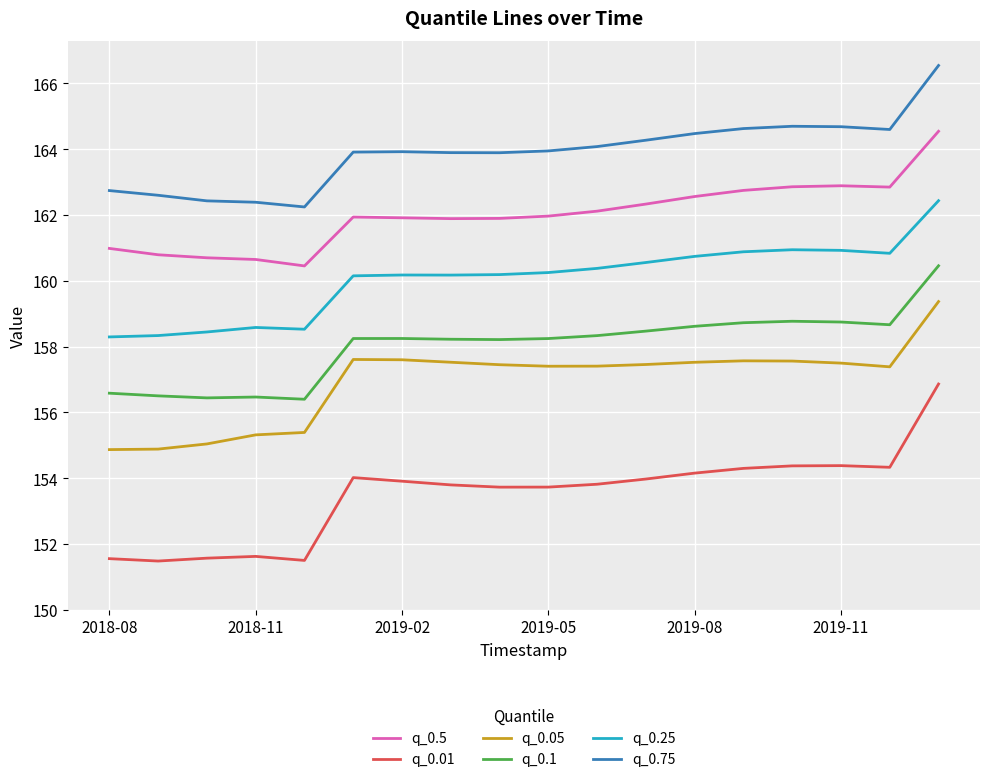

True or false: q_0.25 and q_0.75 cross at least once.

False